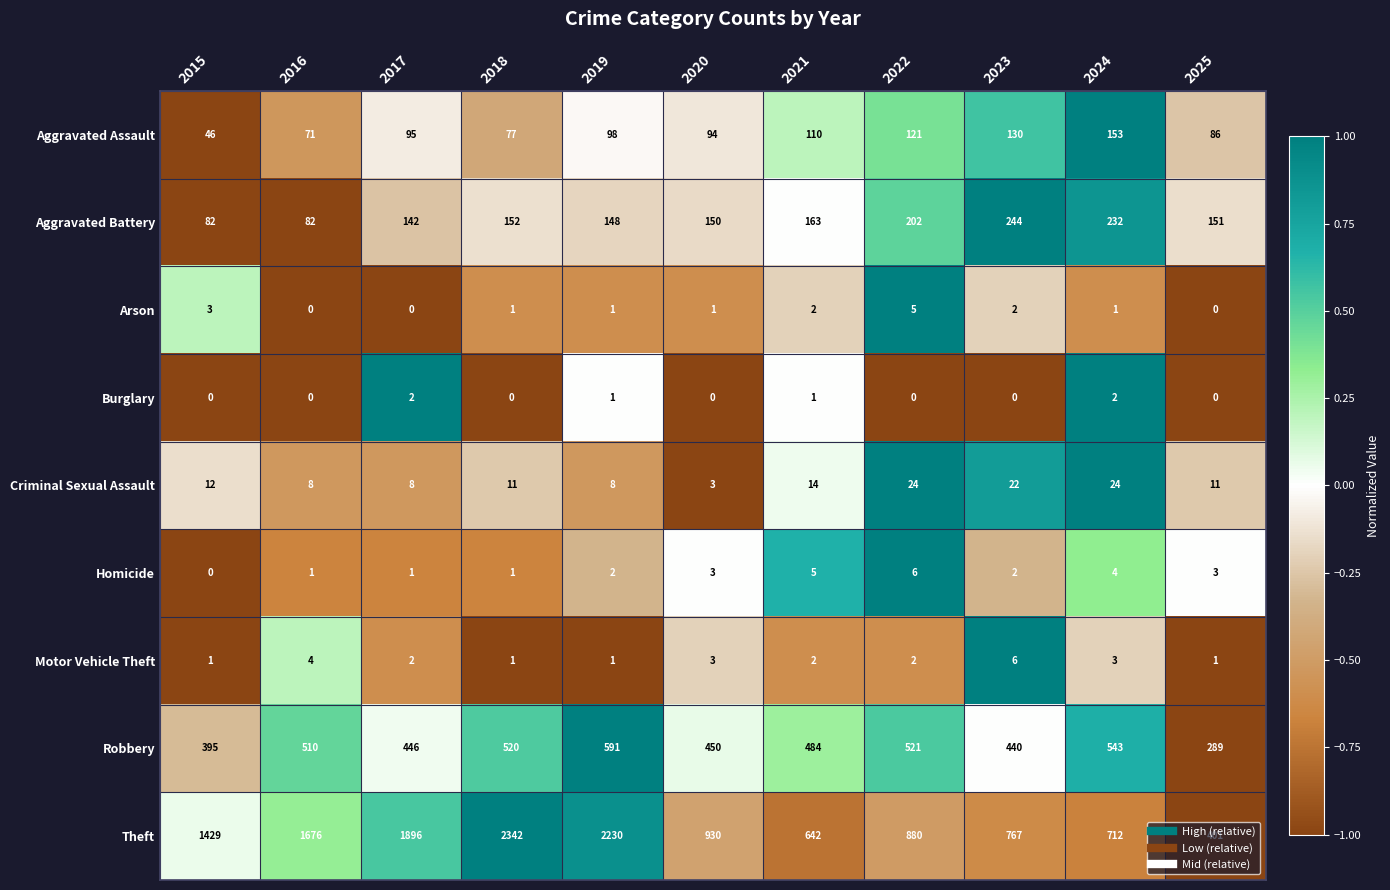

At which label is Aggravated Assault closest to 99?

2019